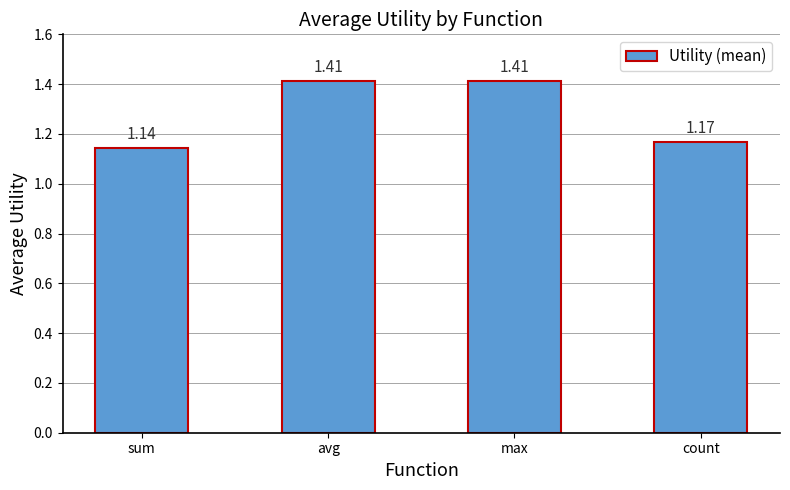

Where is the data nearest to the value 1?

sum